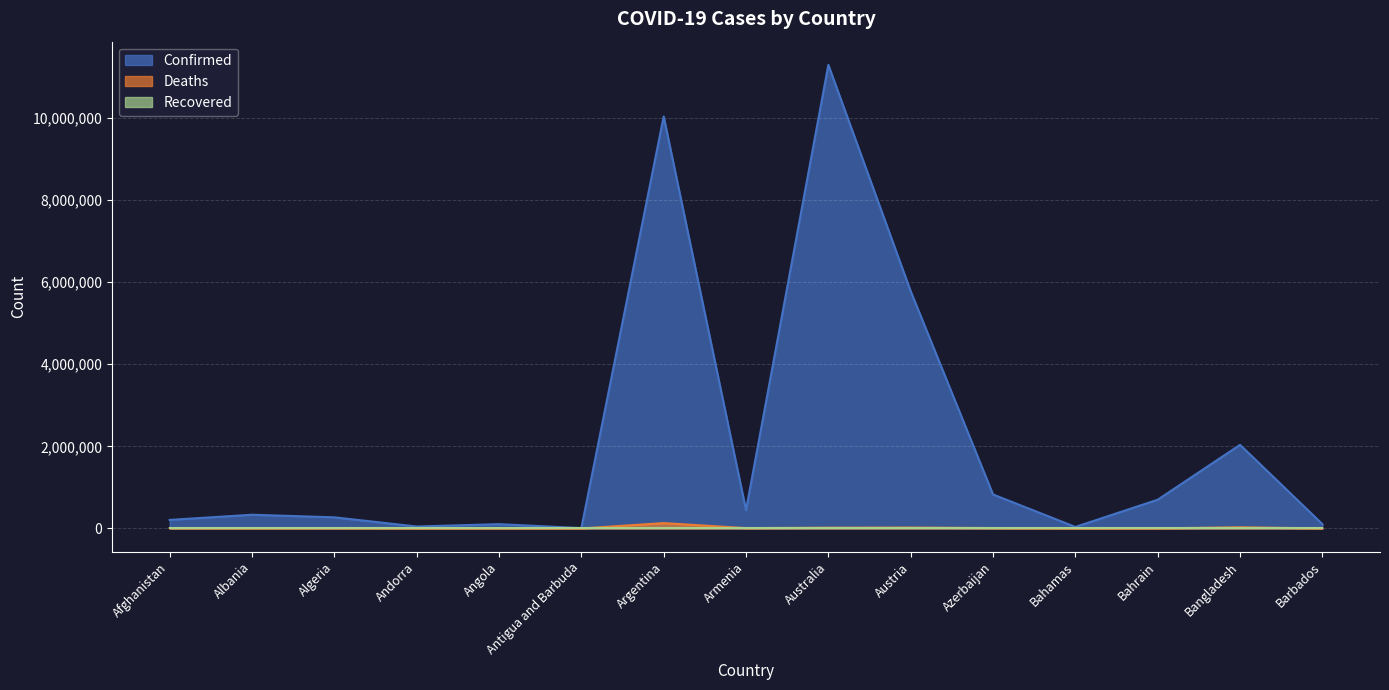

Where is the first local minimum for Deaths?

Albania